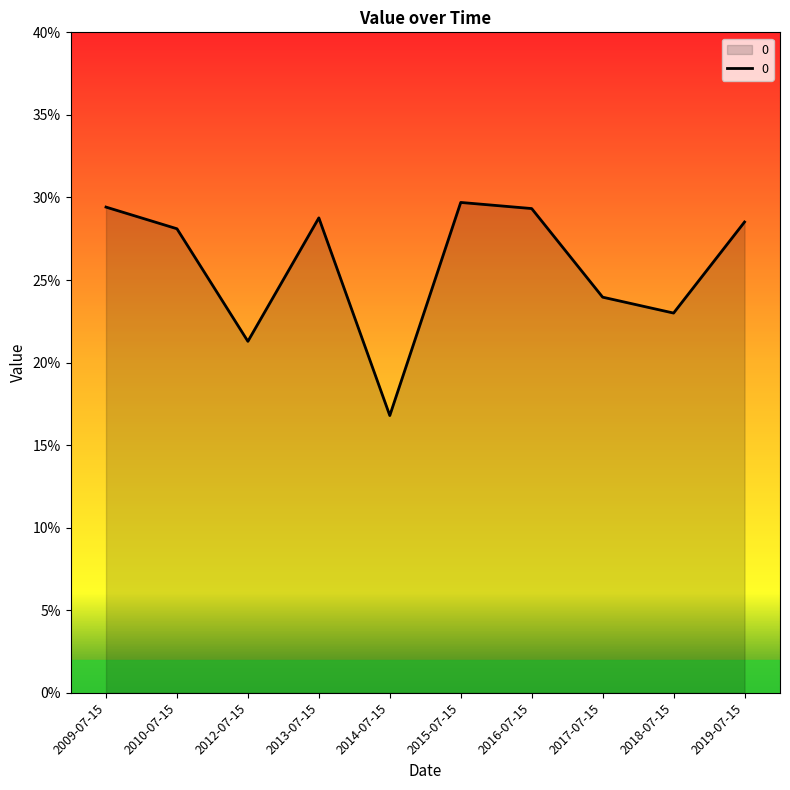

What is the change in value from 2012-07-15 to 2015-07-15?

+0.1